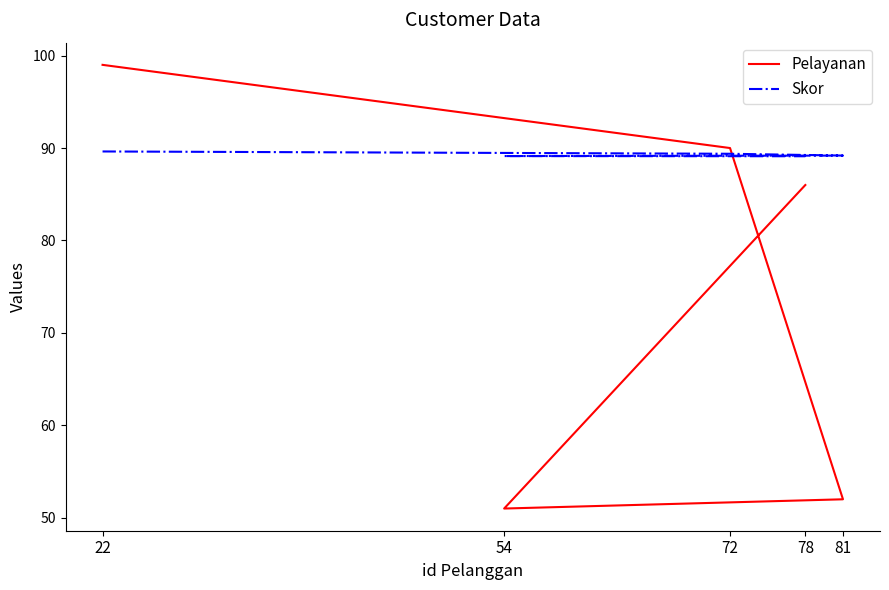

Which series has the largest range (max minus min)?

Pelayanan